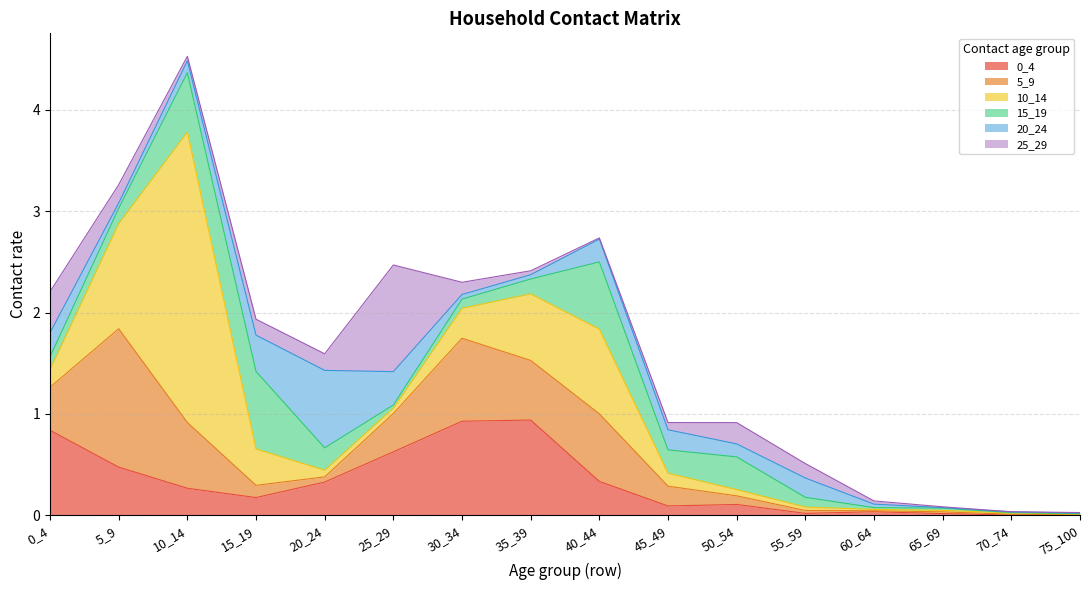

What is the difference between the highest and lowest values at 15_19?

0.6